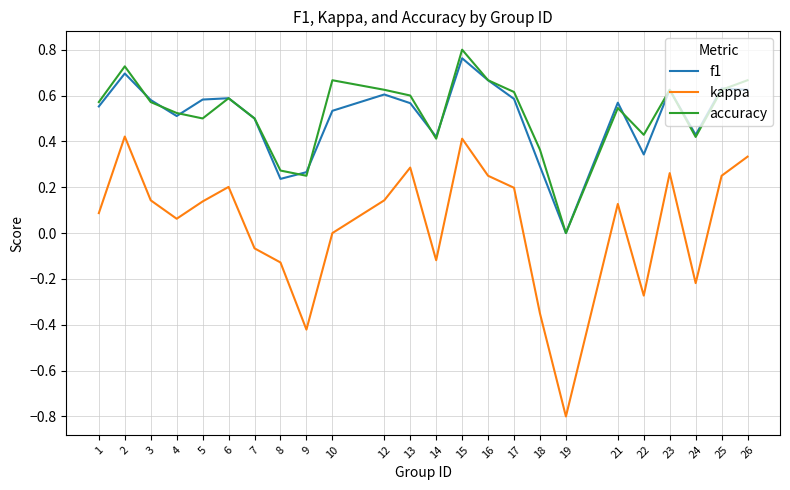

Is it true that kappa equals 0.0 at 5?

False